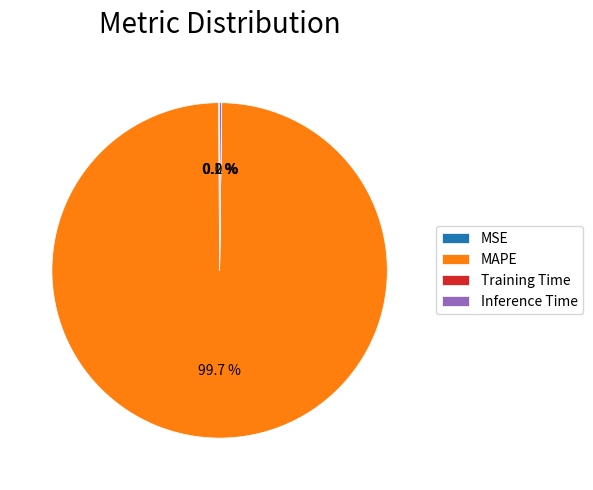

What is the largest slice in the pie chart?

MAPE